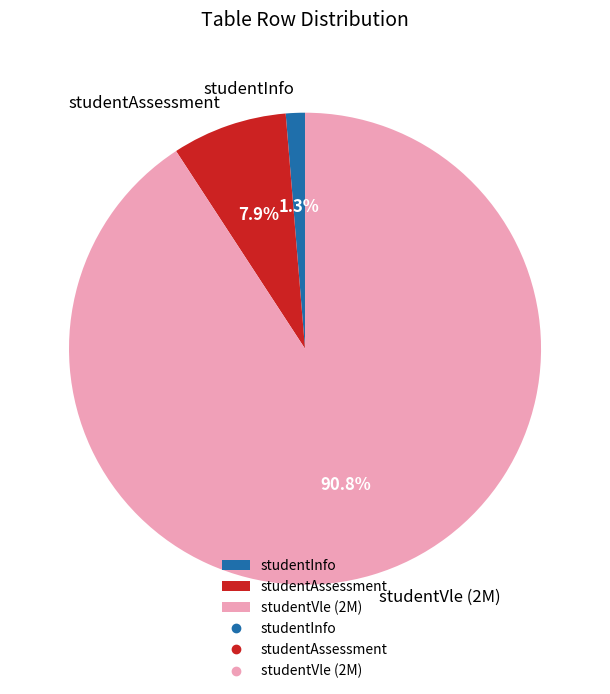

What is the largest slice in the pie chart?

studentVle (2M)